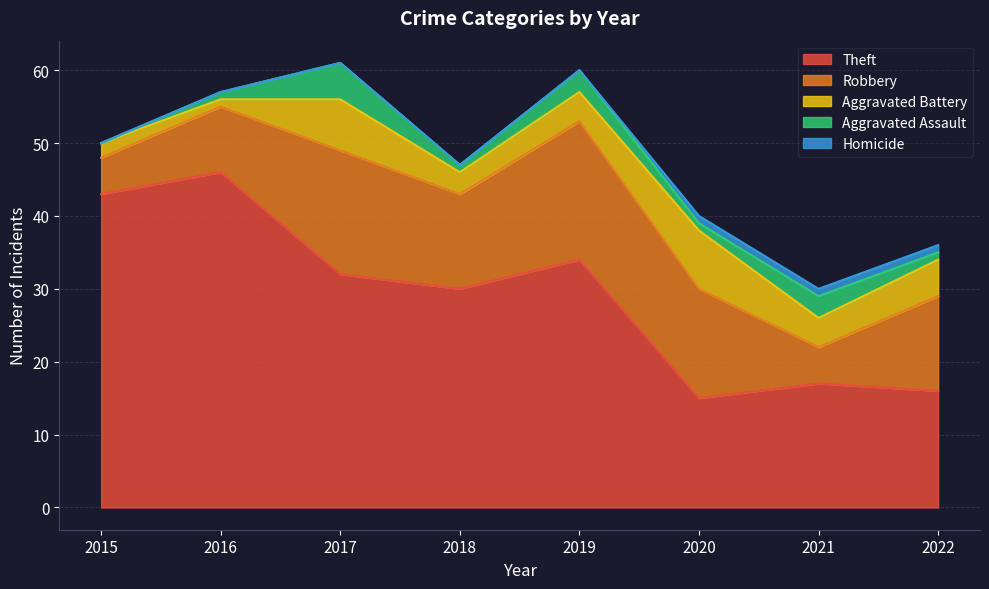

What are all the series names shown in the legend?

Theft, Robbery, Aggravated Battery, Aggravated Assault, Homicide